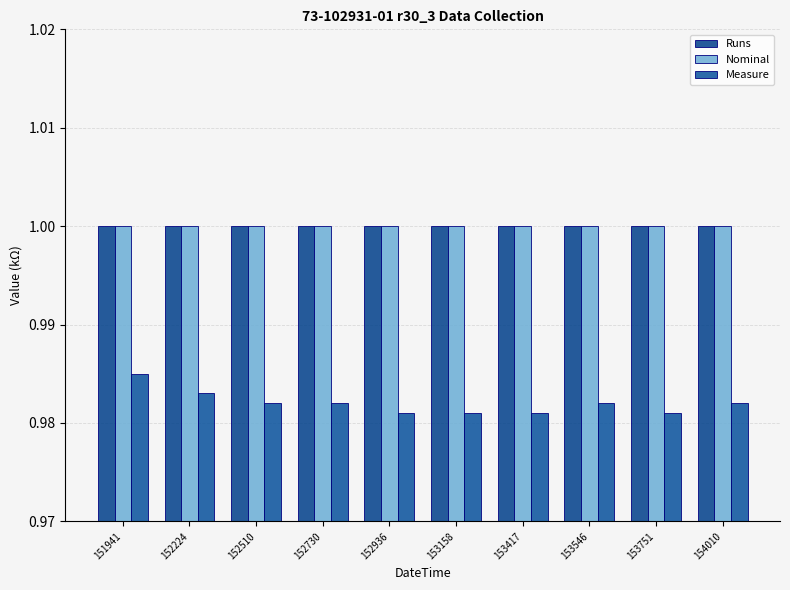

How many distinct data groups are displayed?

3